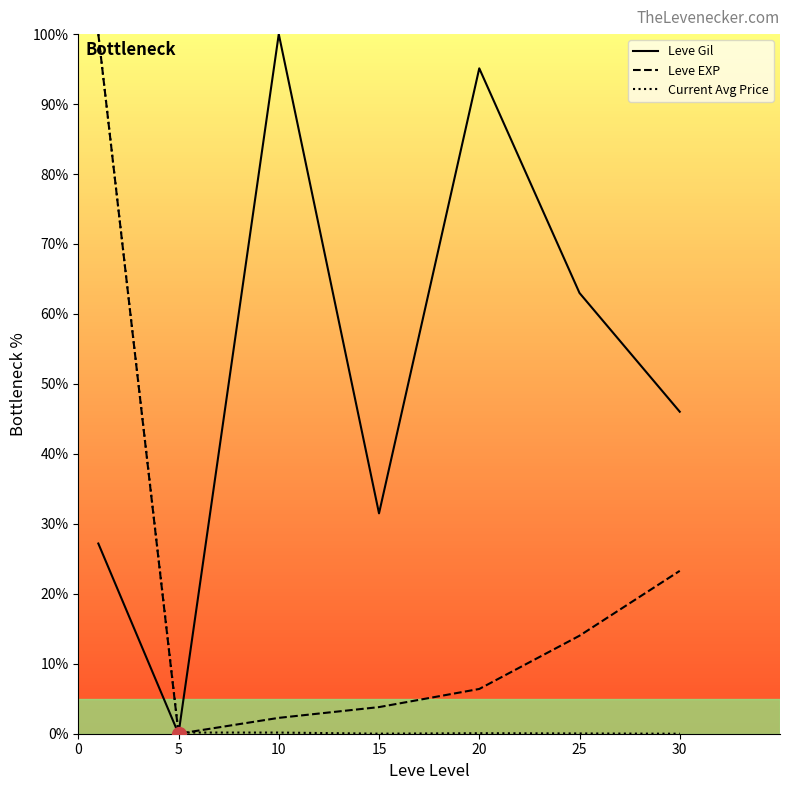

List the series in order of their overall mean, lowest first.

Current Avg Price, Leve EXP, Leve Gil